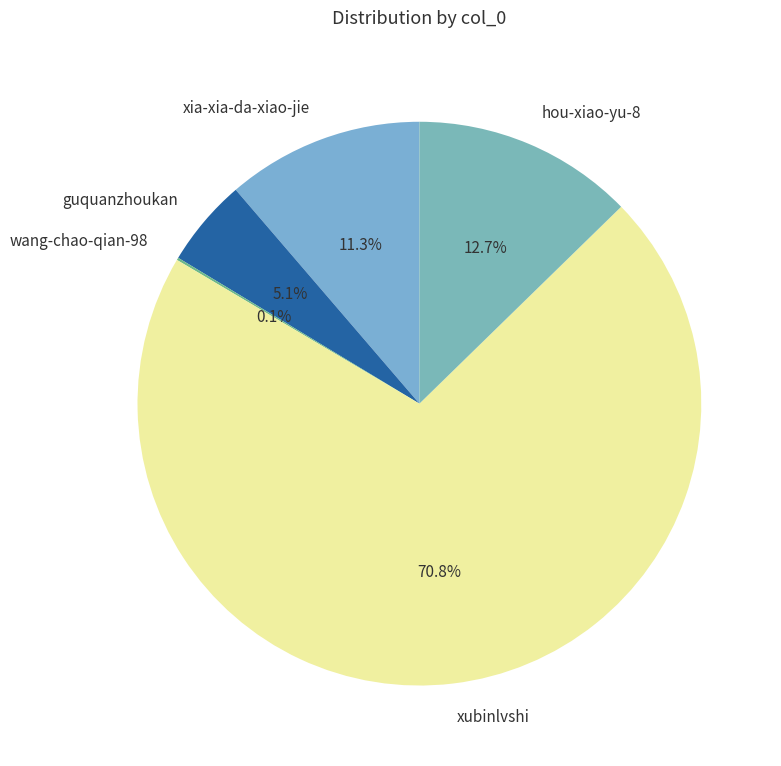

Which slice represents more than half of the pie?

xubinlvshi